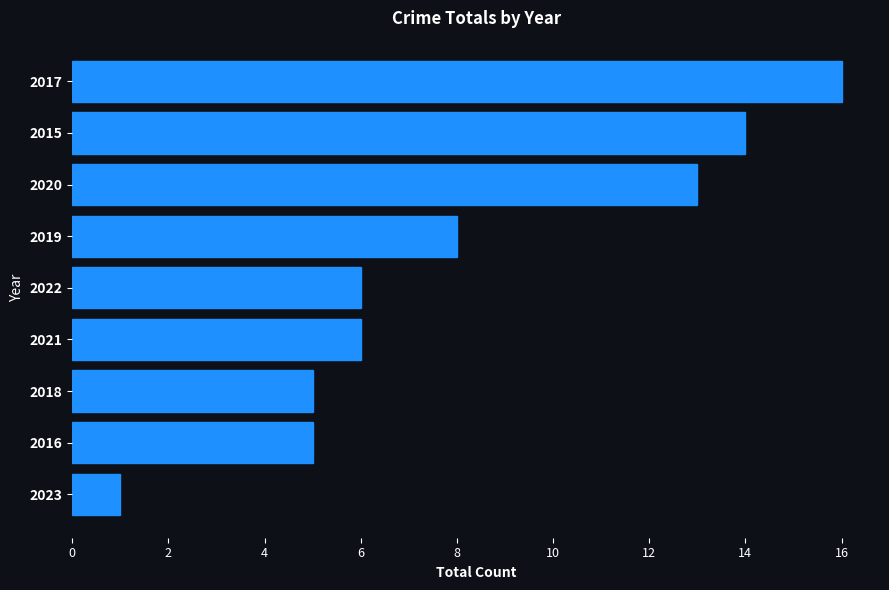

Read the value at 2018.

5